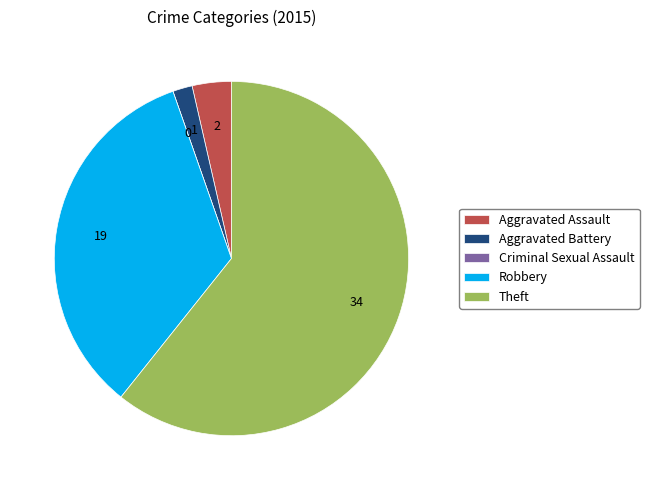

Which category has the biggest portion of the pie?

Theft